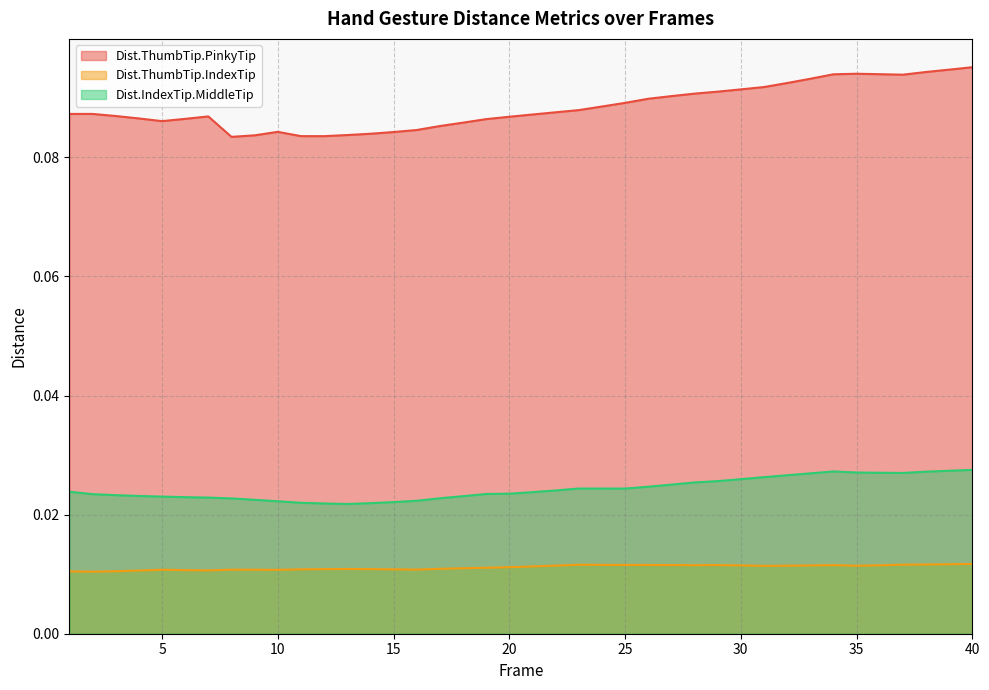

The Dist.ThumbTip.IndexTip series shows 0.0 at 23. True or false?

True